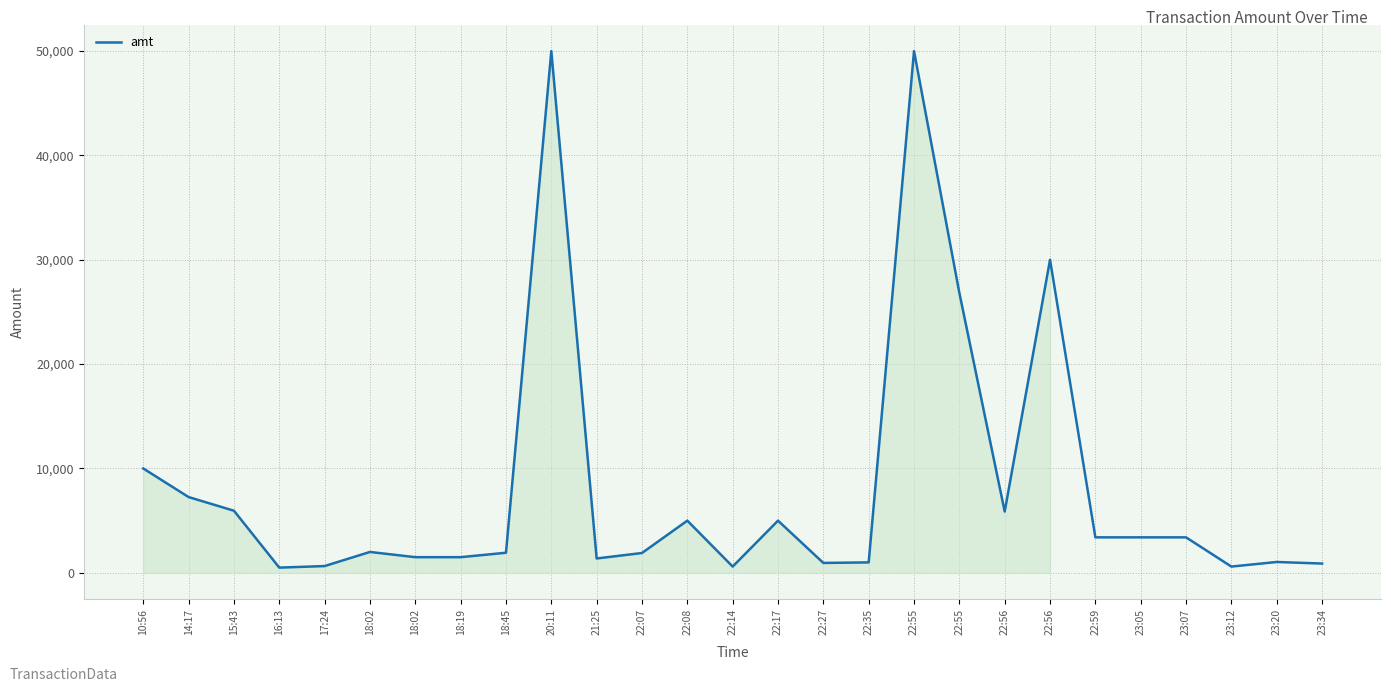

At which category does the chart reach its peak across all series?

20:11